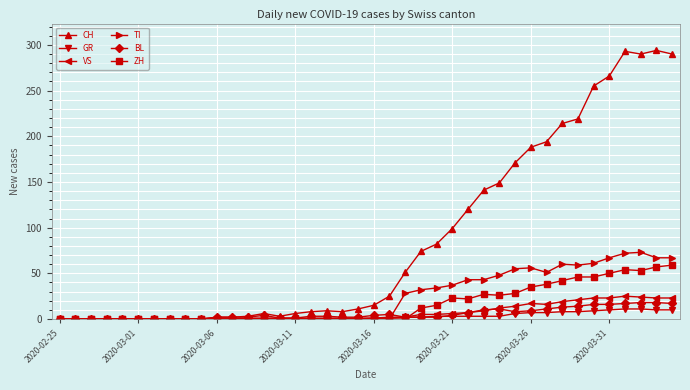

Which series has the largest range (max minus min)?

CH